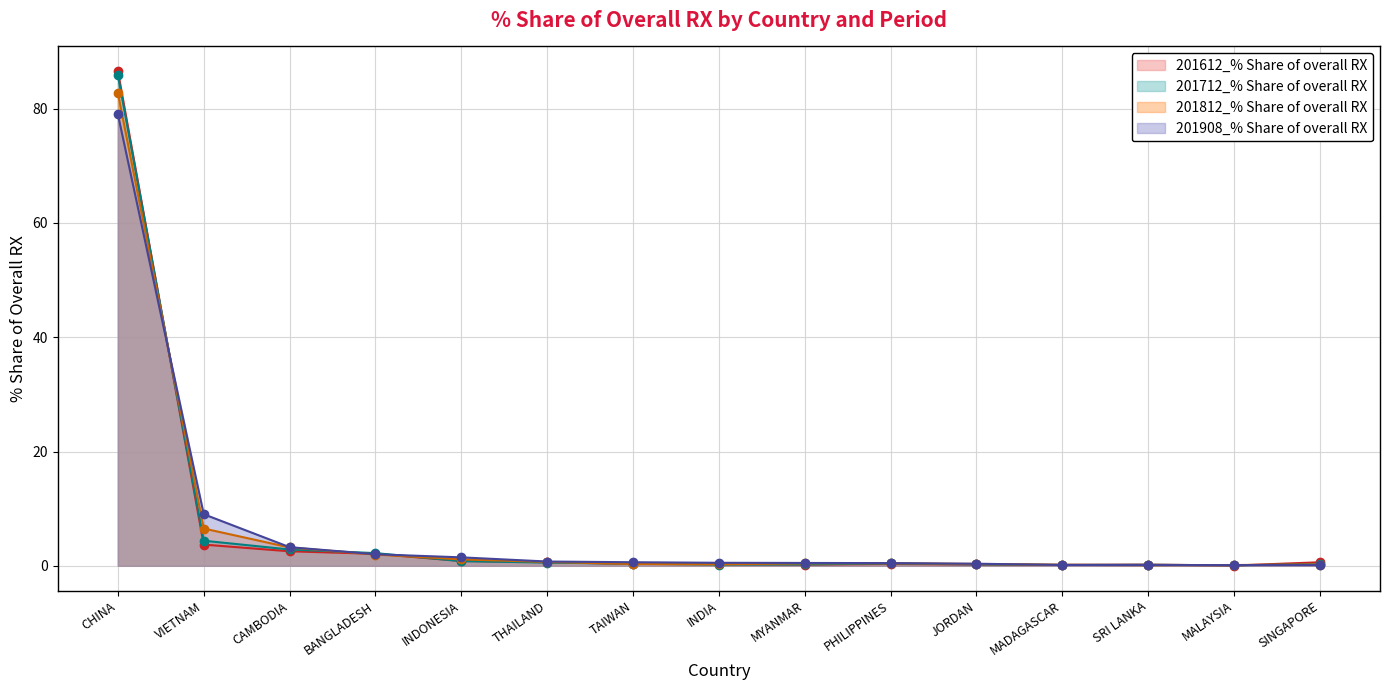

Which series changed the most between TAIWAN and MADAGASCAR?

201908_% Share of overall RX